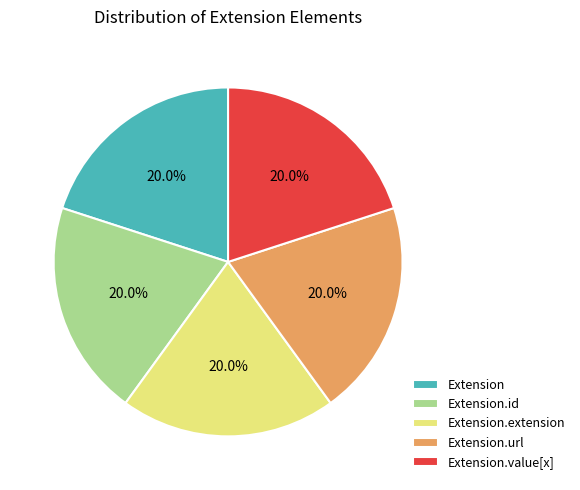

Does any single category account for the majority?

No